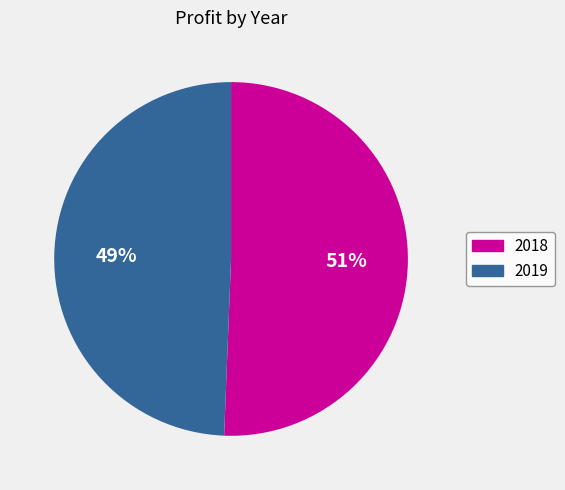

Is it true that 2019 is 49% of the pie?

True